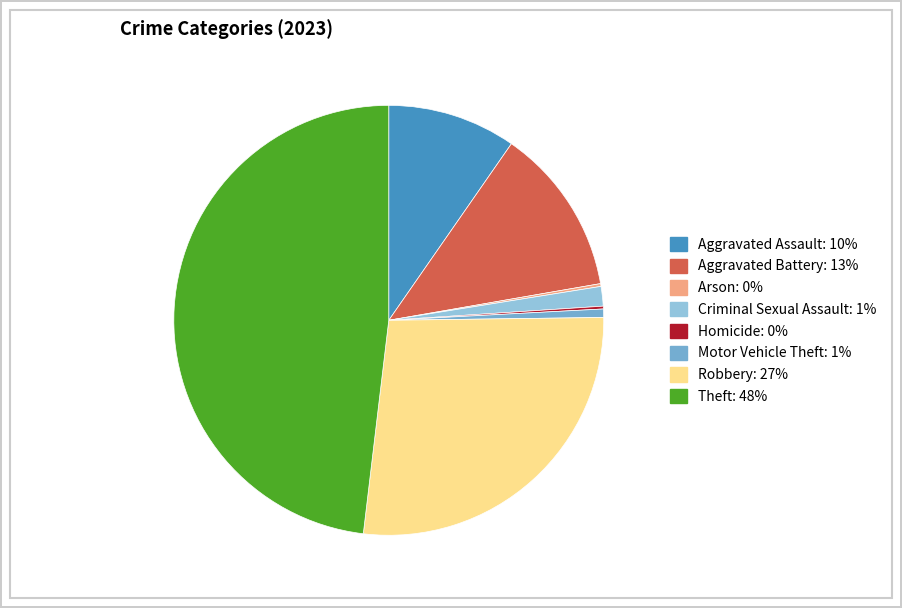

Do Criminal Sexual Assault: 1% and Motor Vehicle Theft: 1% together represent more than half of the pie?

No